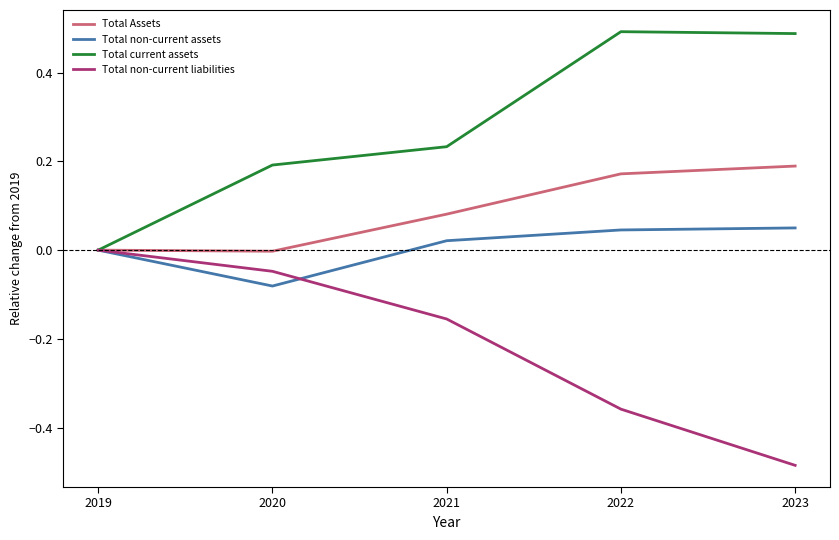

At which category is the sum across all series the highest?

2022